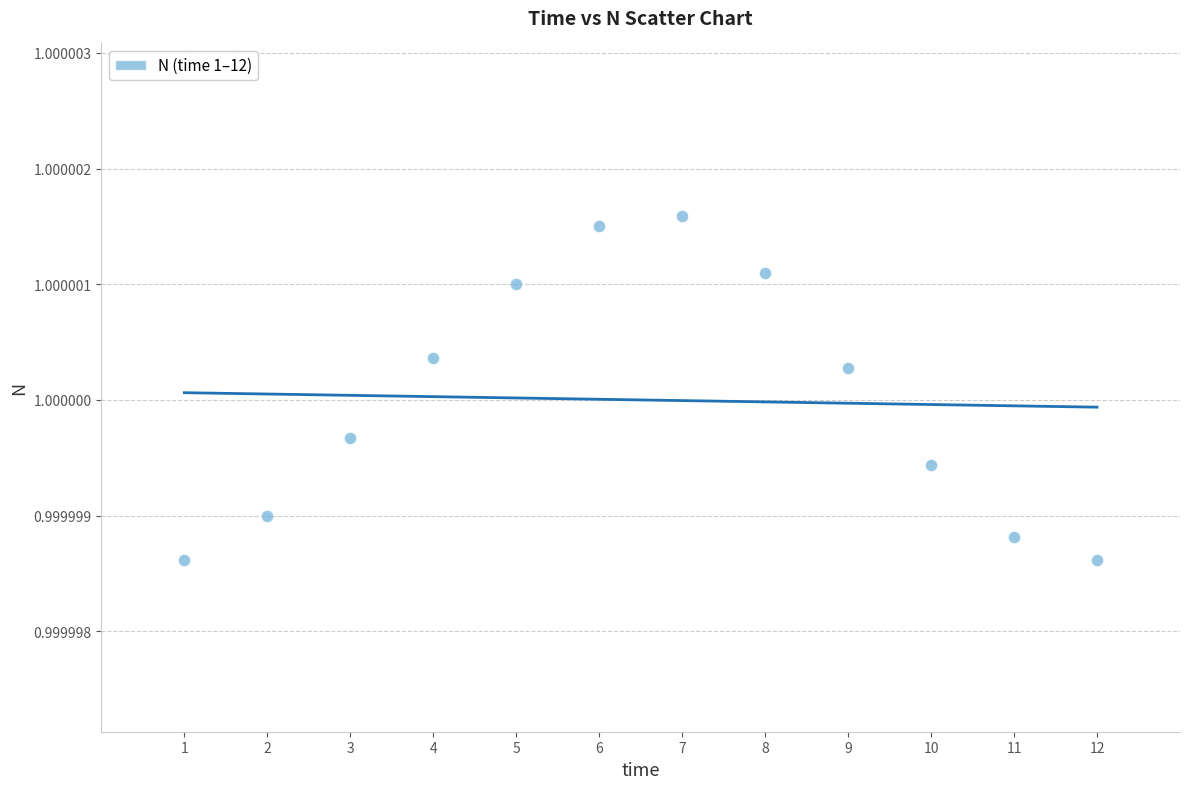

What is the average X value?

6.5